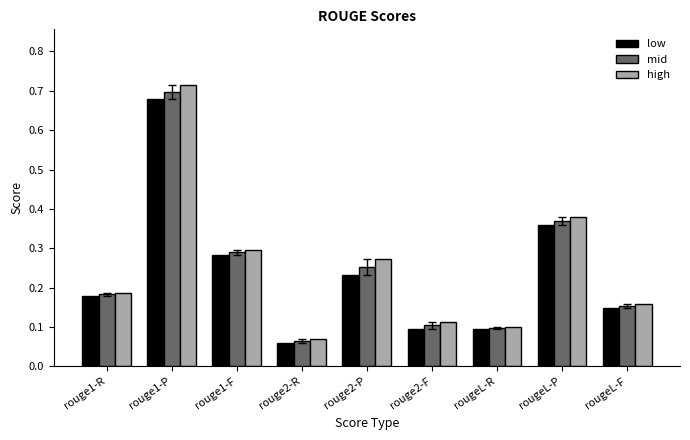

How many data points does each series have?

9